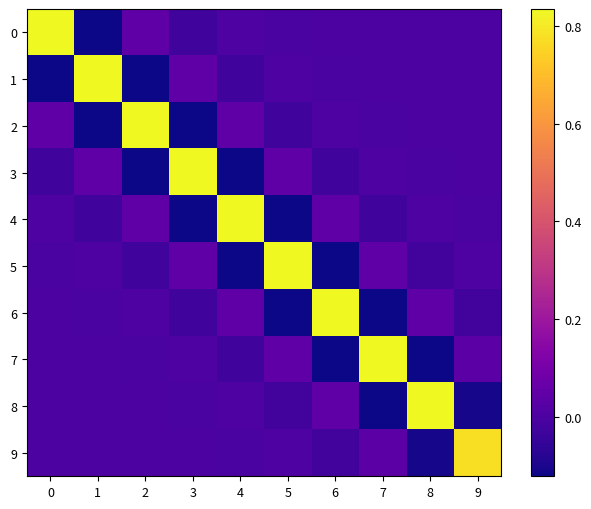

Count the number of data series in this chart.

10